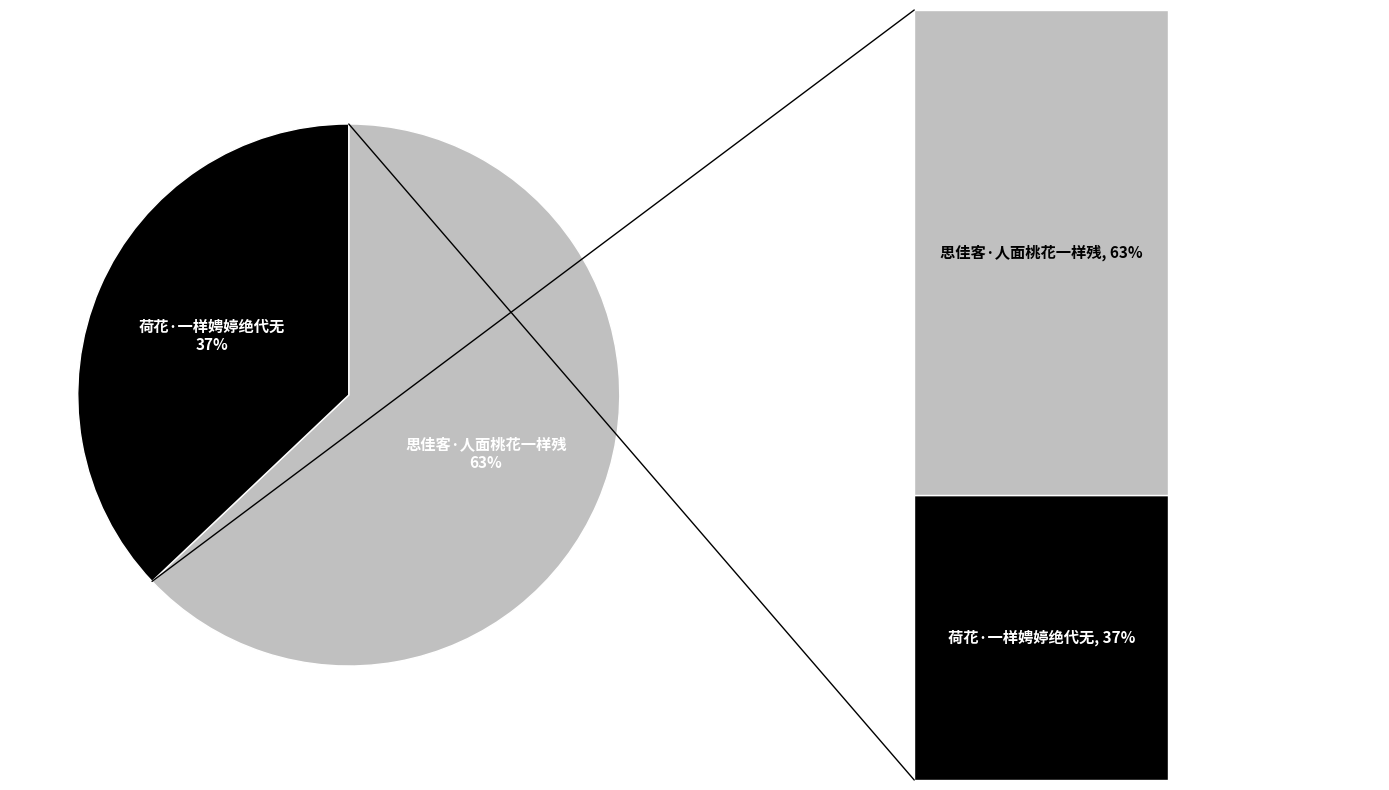

To the nearest percent, what percentage of the pie is 荷花·一样娉婷绝代无?

37%